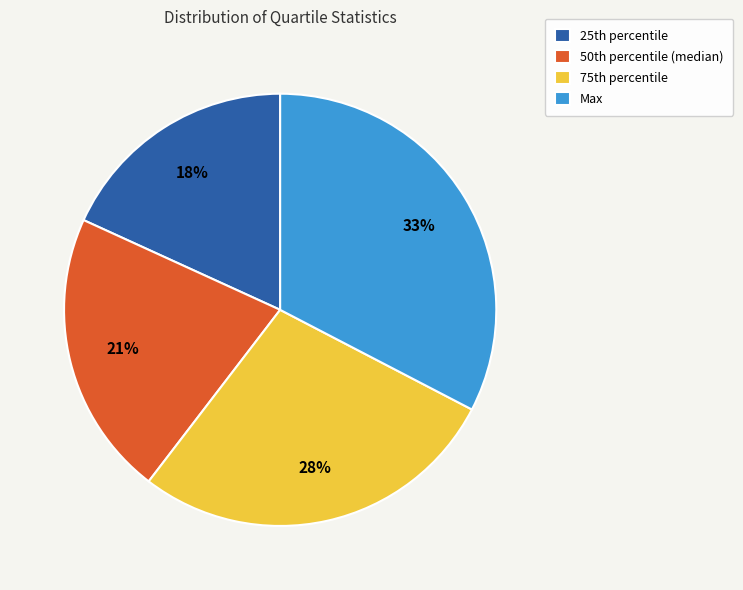

Is it true that Max is 33% of the pie?

True